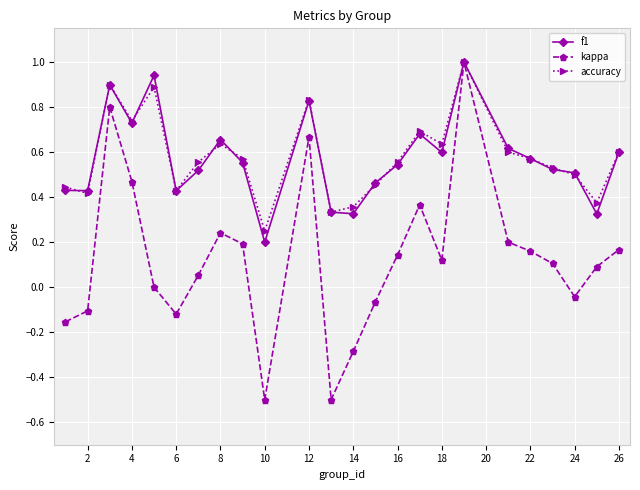

Which series has the largest range (max minus min)?

kappa